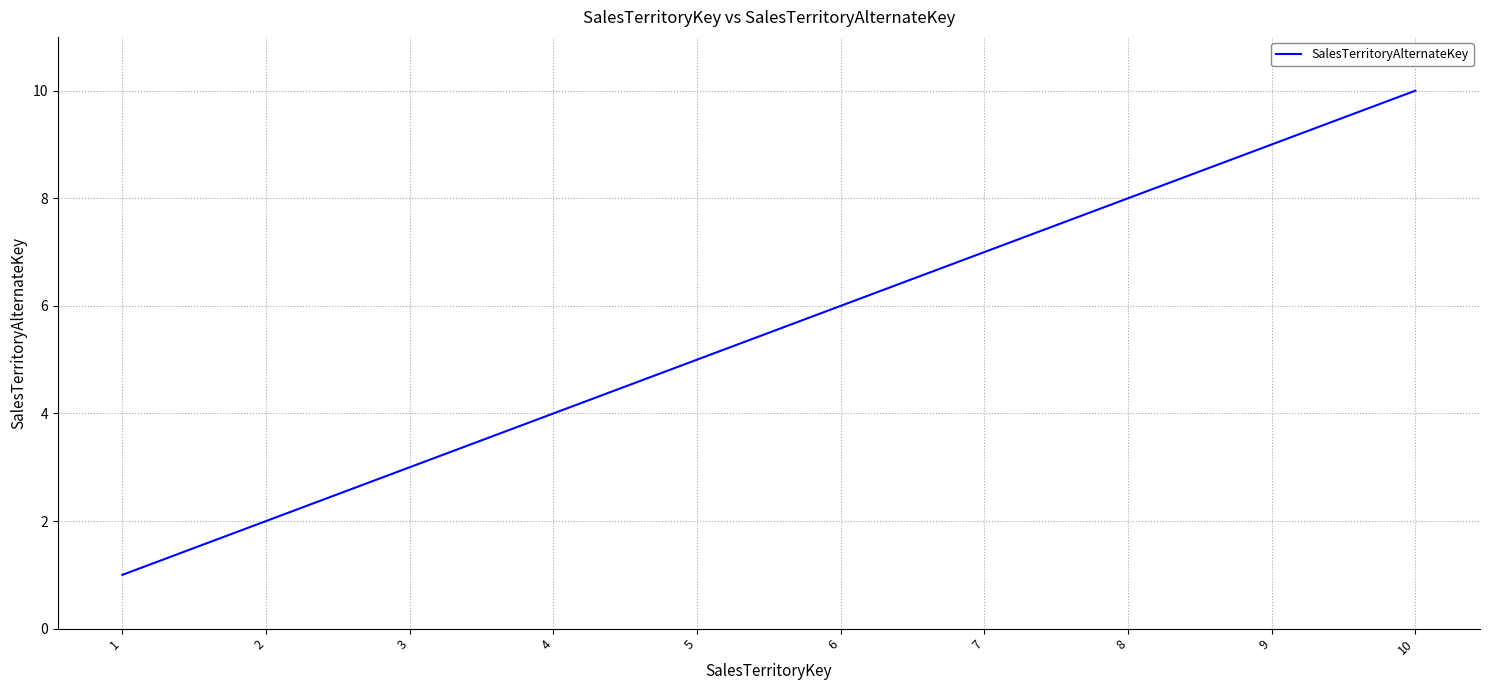

Rank the categories by value from lowest to highest.

1, 2, 3, 4, 5, 6, 7, 8, 9, 10